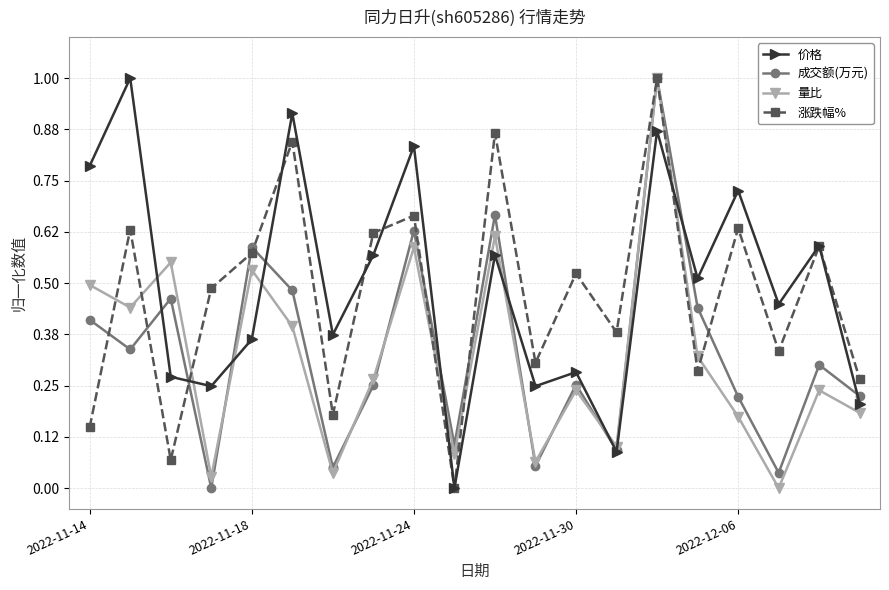

How many values in 量比 are above zero?

19